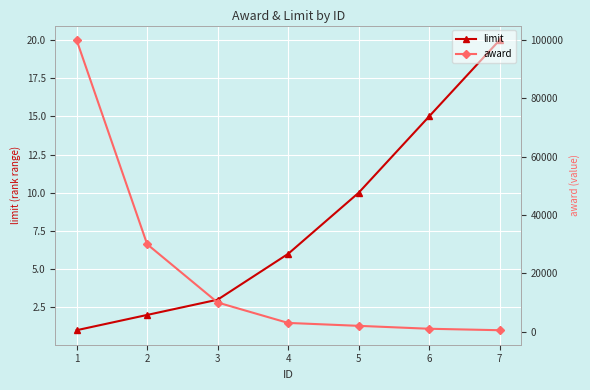

List the series in order of their overall mean, highest first.

award, limit